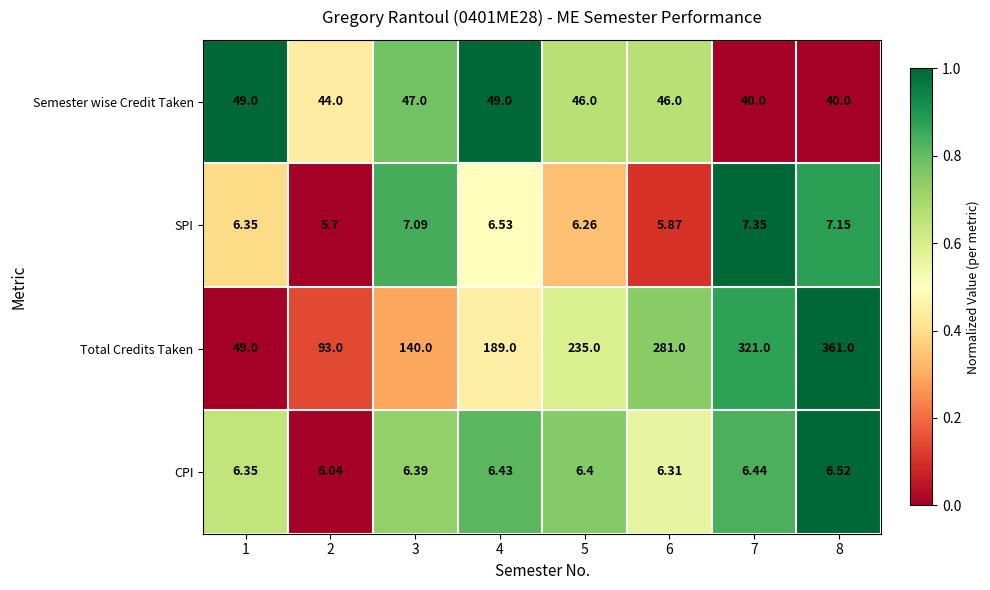

List the series in order of their peak value, highest first.

Total Credits Taken, Semester wise Credit Taken, SPI, CPI